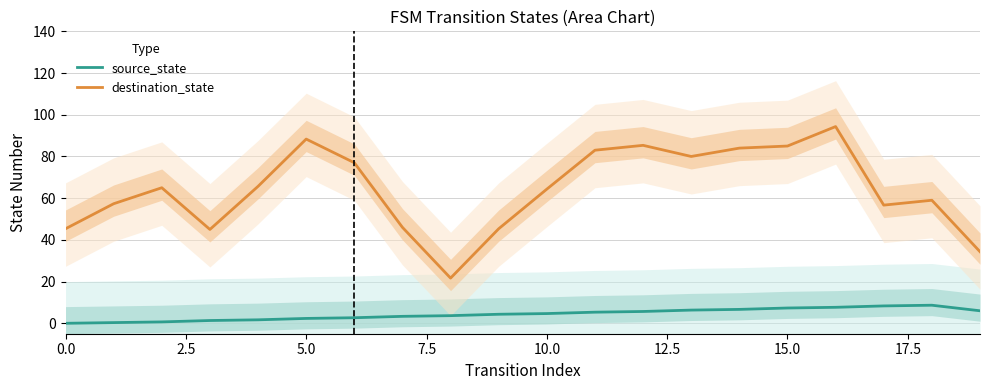

At 10, list the series in order from smallest to largest.

source_state, destination_state